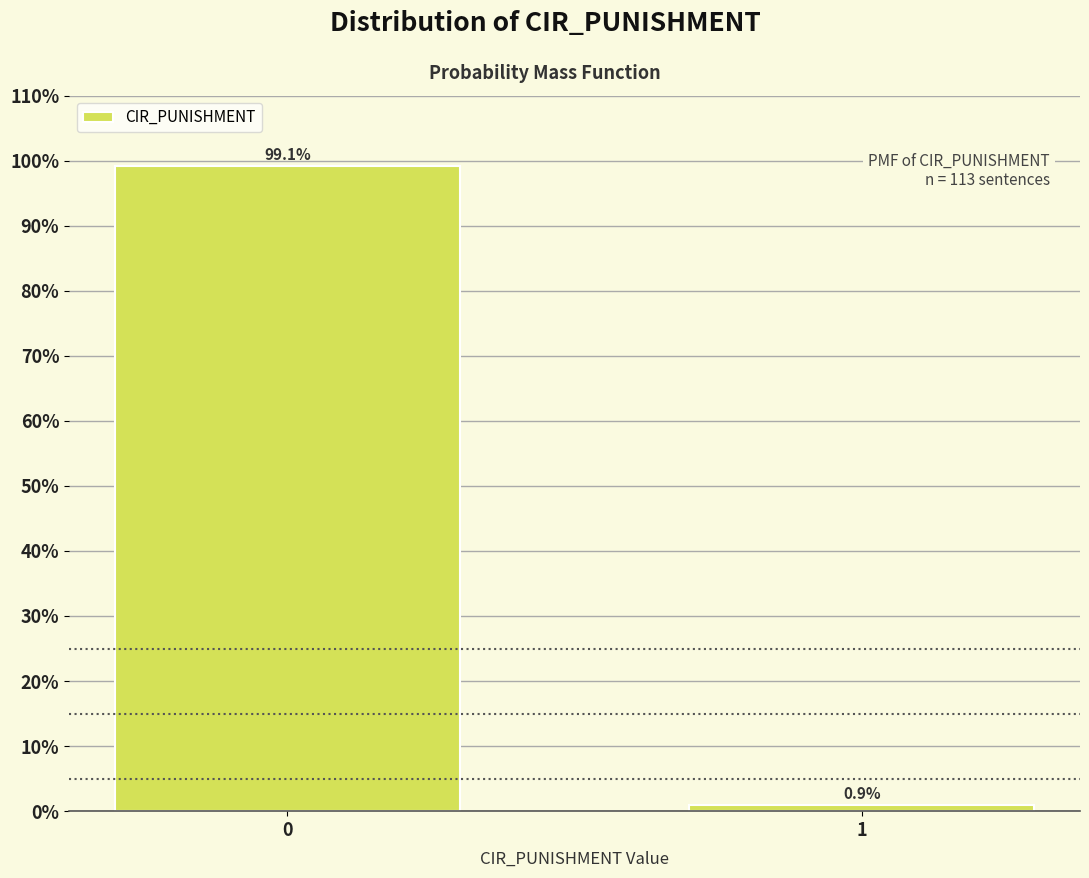

Does the chart contain any negative values?

No